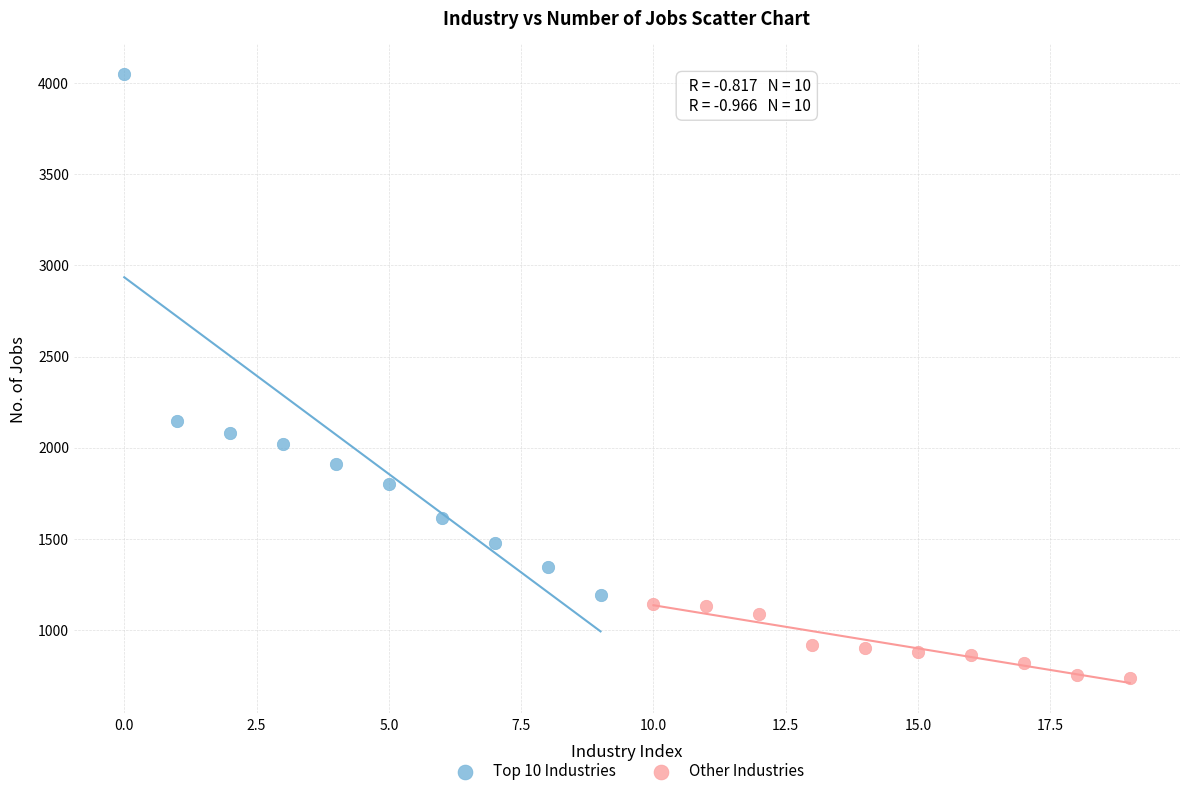

Which series has the largest Y range (max minus min)?

Top 10 Industries